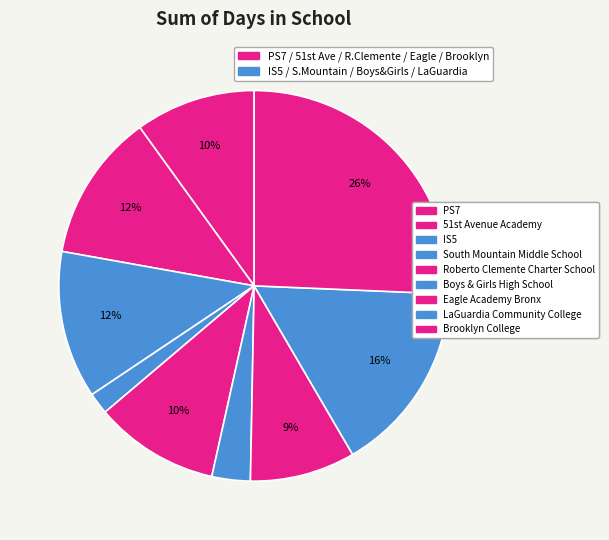

Does any single category account for the majority?

No